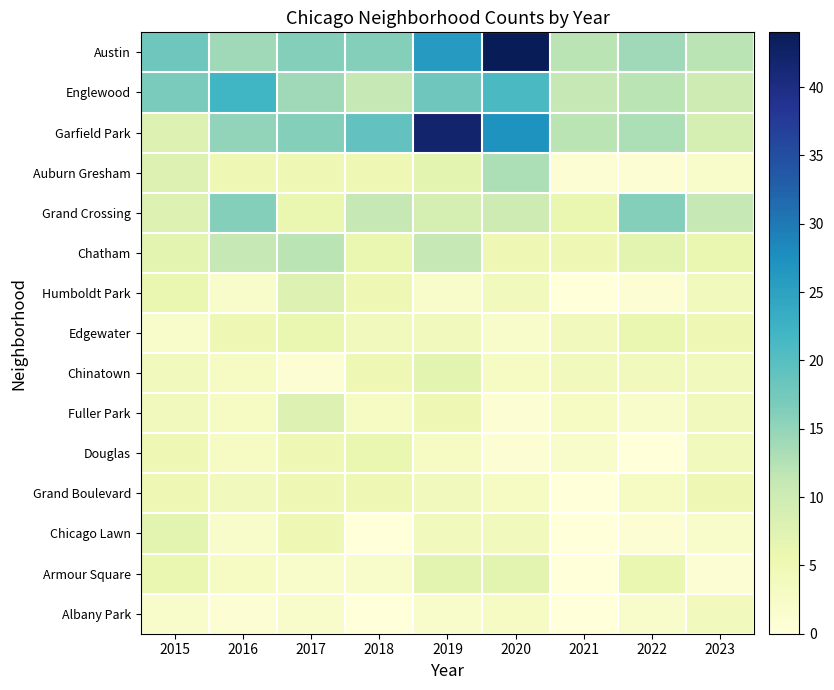

Count the number of data series in this chart.

15